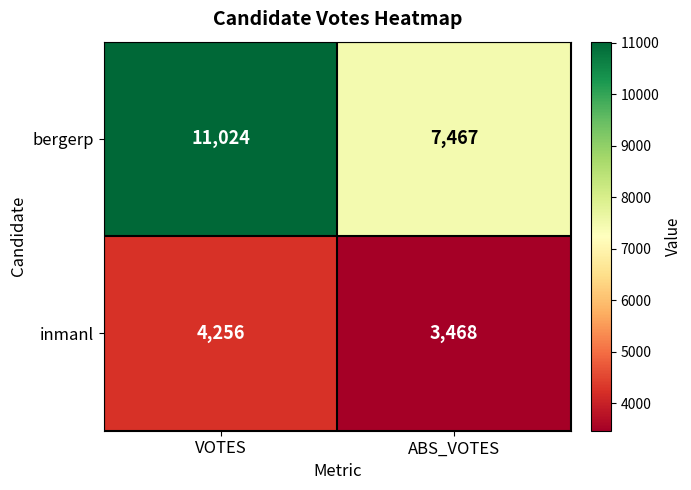

What is the approximate value of bergerp at ABS_VOTES, to the nearest 50?

7450